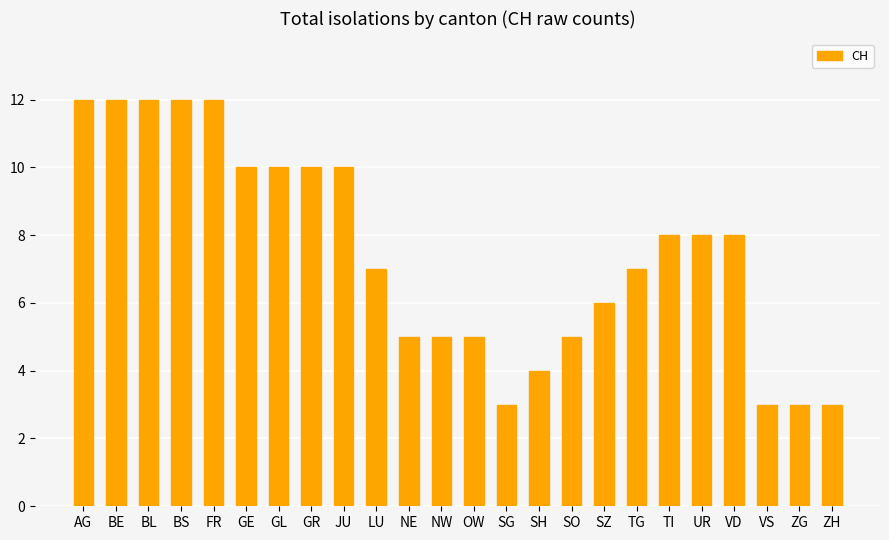

Approximately how many times larger is the value at ZG compared to SZ?

0.5